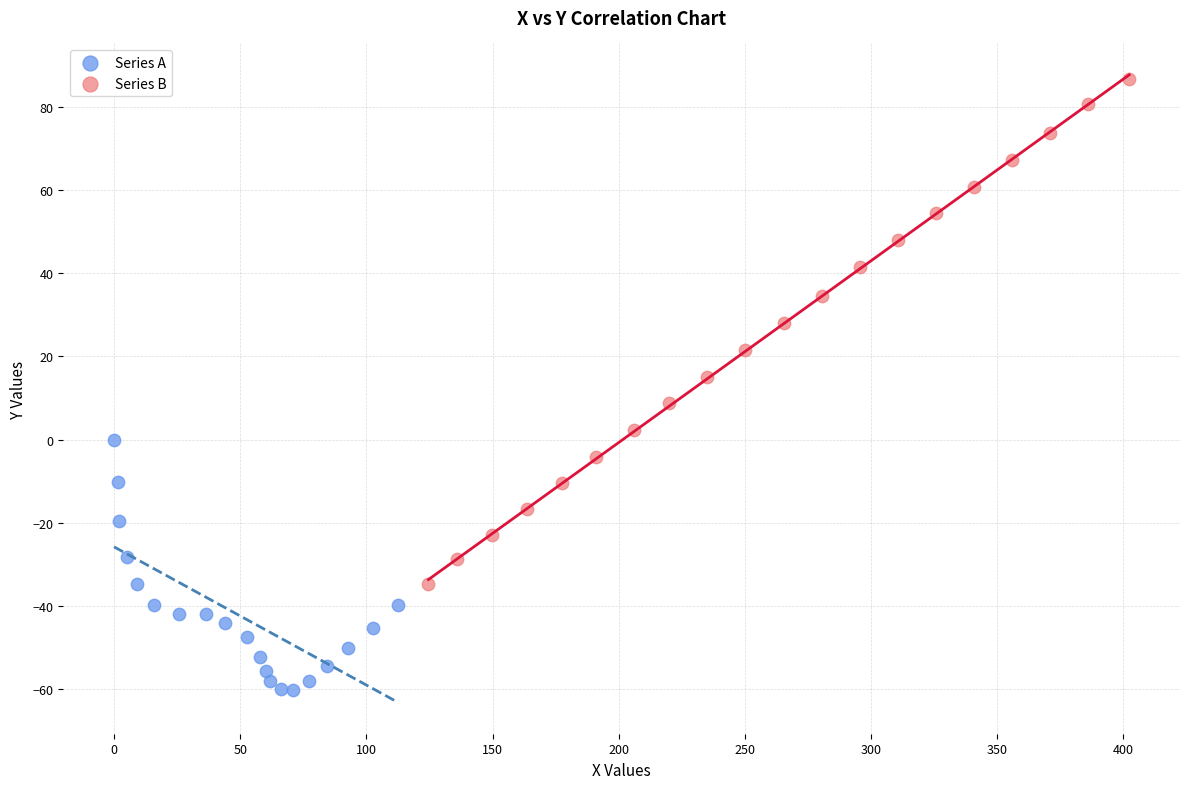

Which series contains the lowest Y value?

Series A